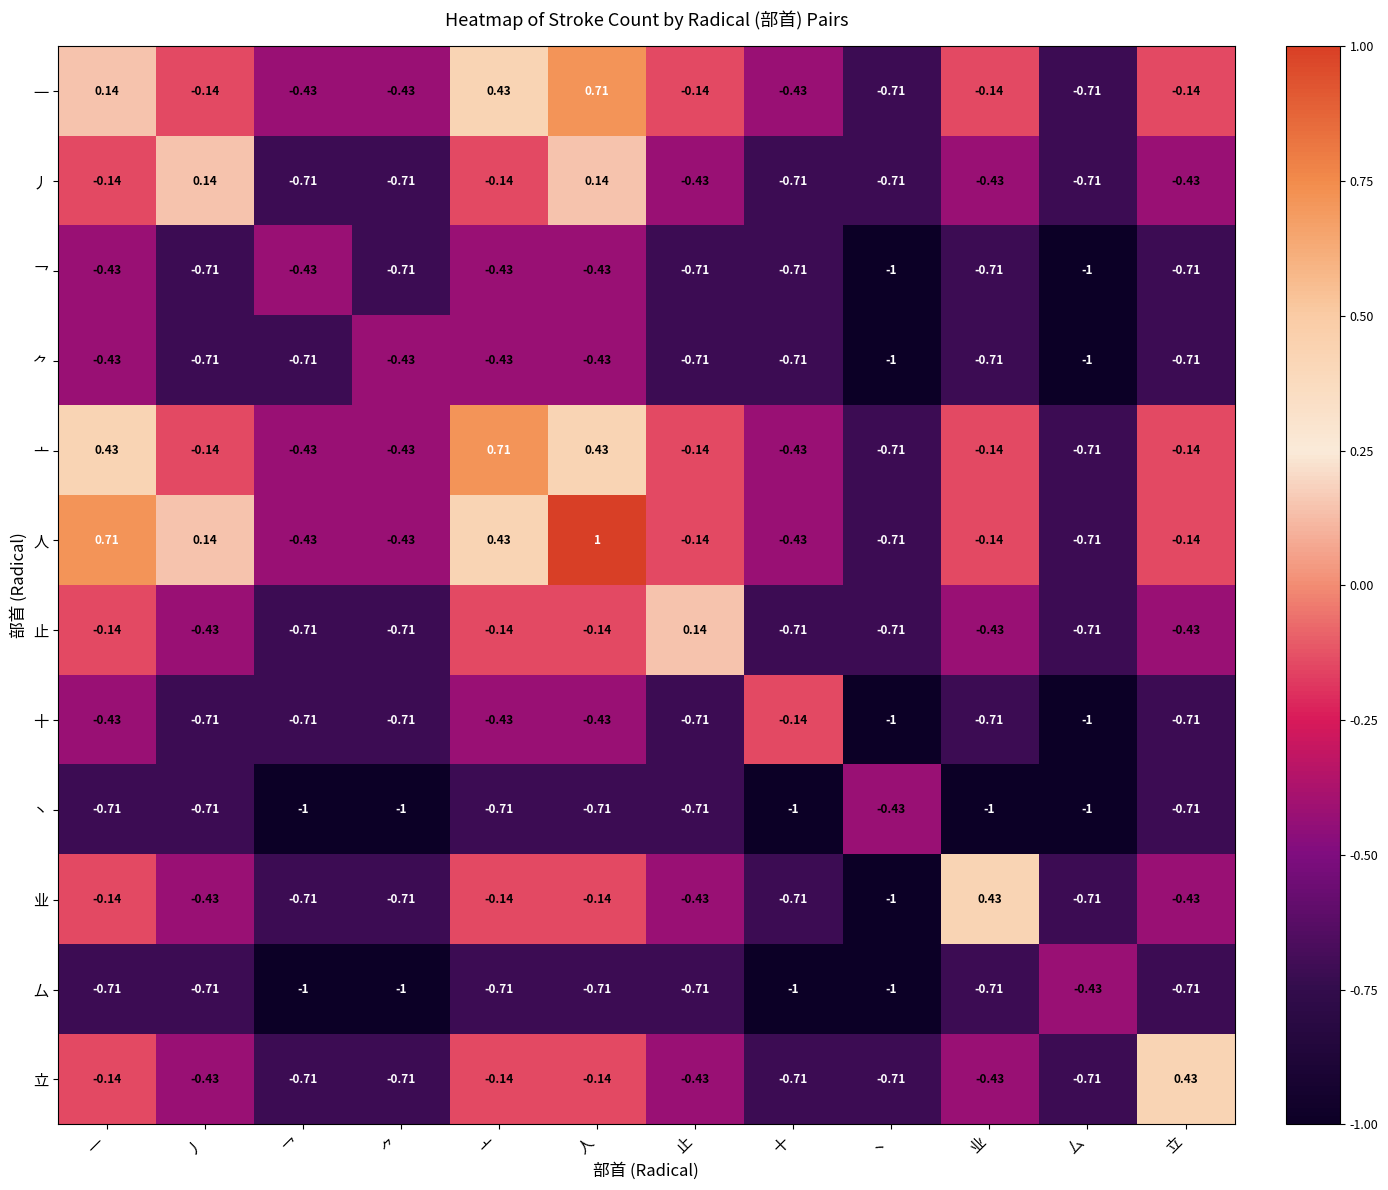

Which series has the largest range (max minus min)?

人